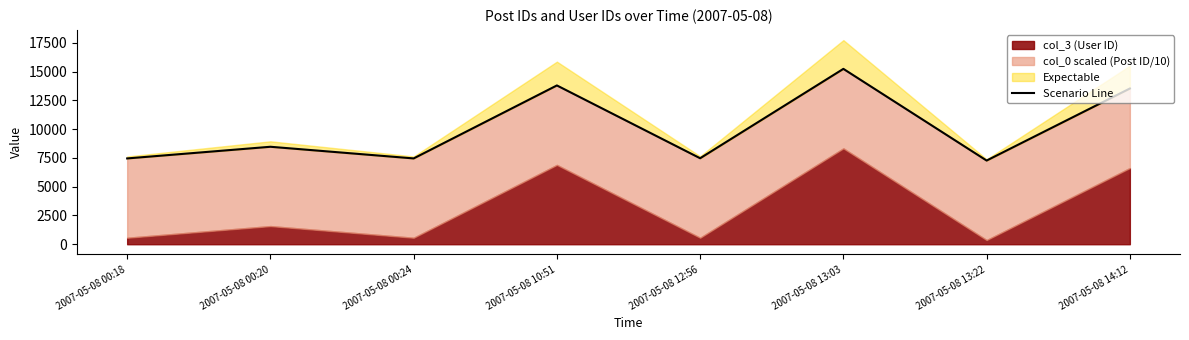

What is the smallest value displayed?

7272.5